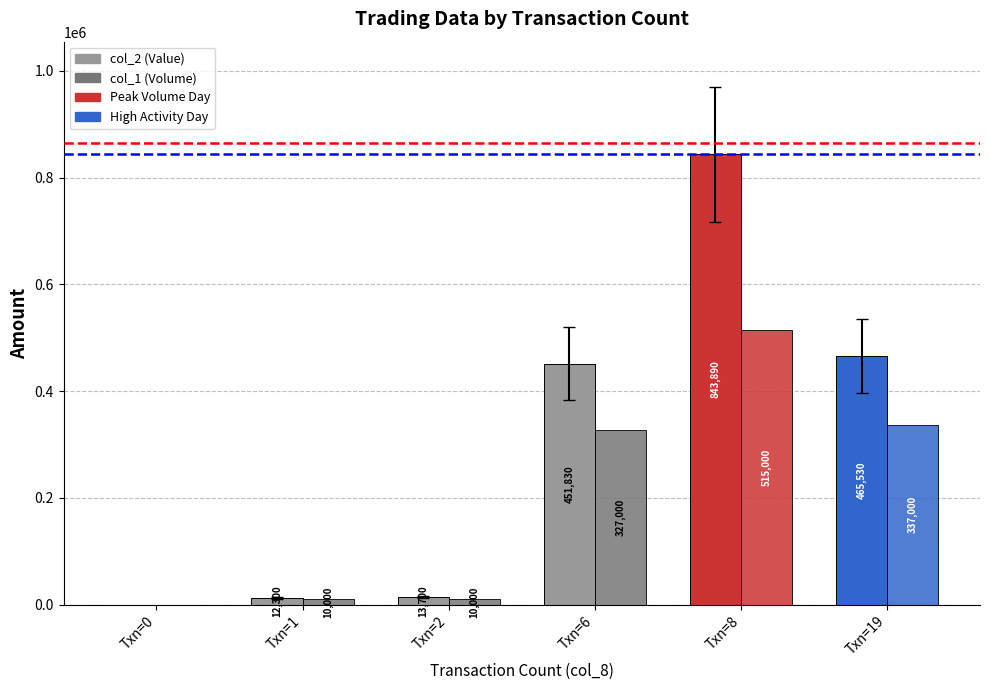

How many groups of bars are there?

6